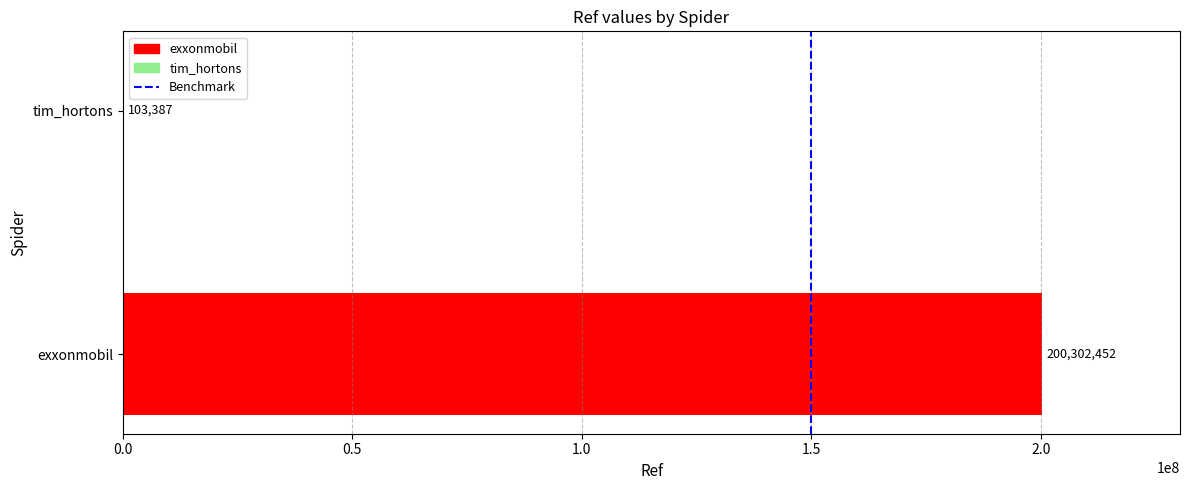

Which category has the highest value across all series?

exxonmobil